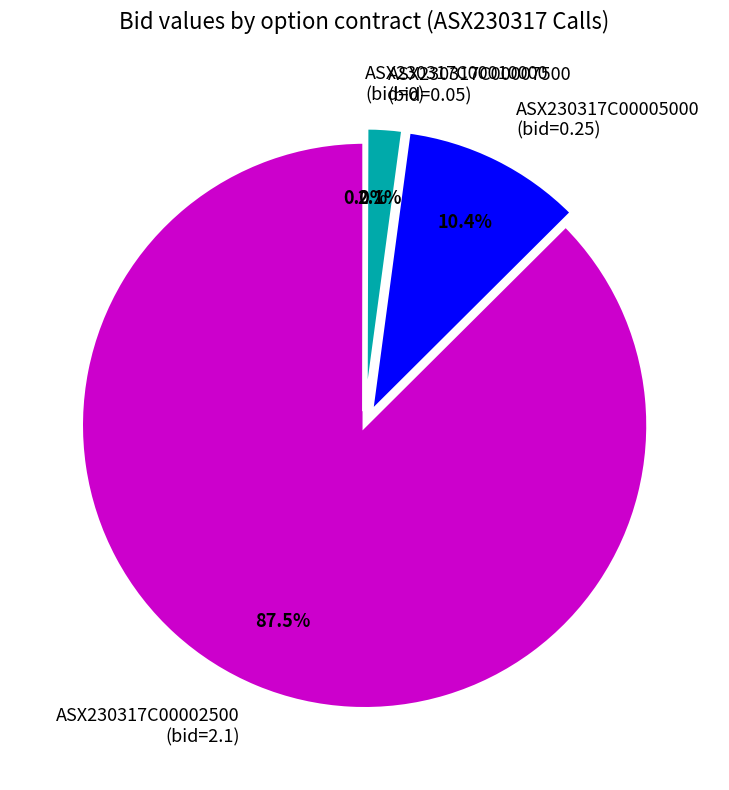

Between ASX230317C00005000 (bid=0.25) and ASX230317C00007500 (bid=0.05), which is larger?

ASX230317C00005000 (bid=0.25)